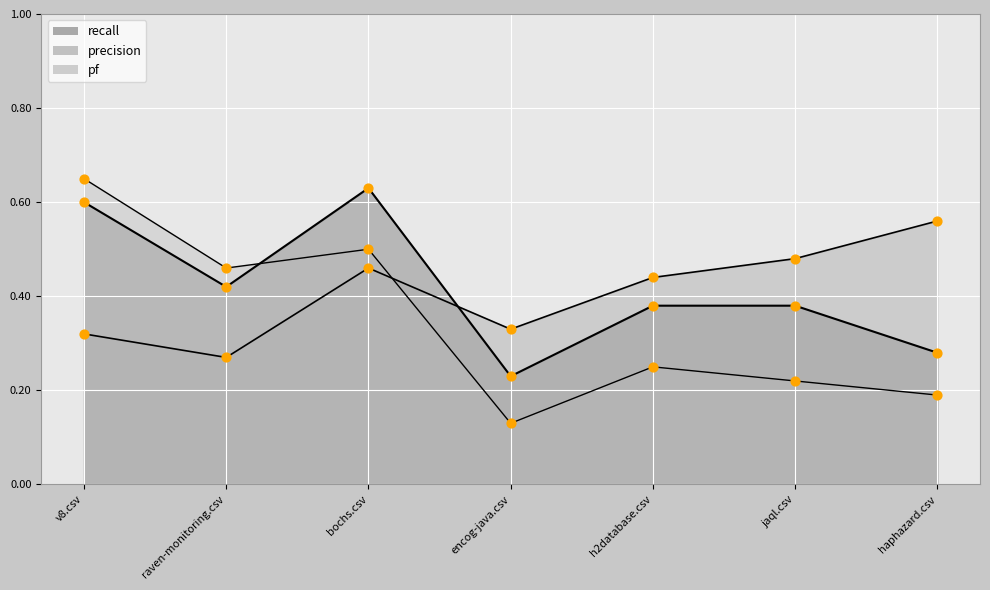

Which series contains the highest Y value?

pf